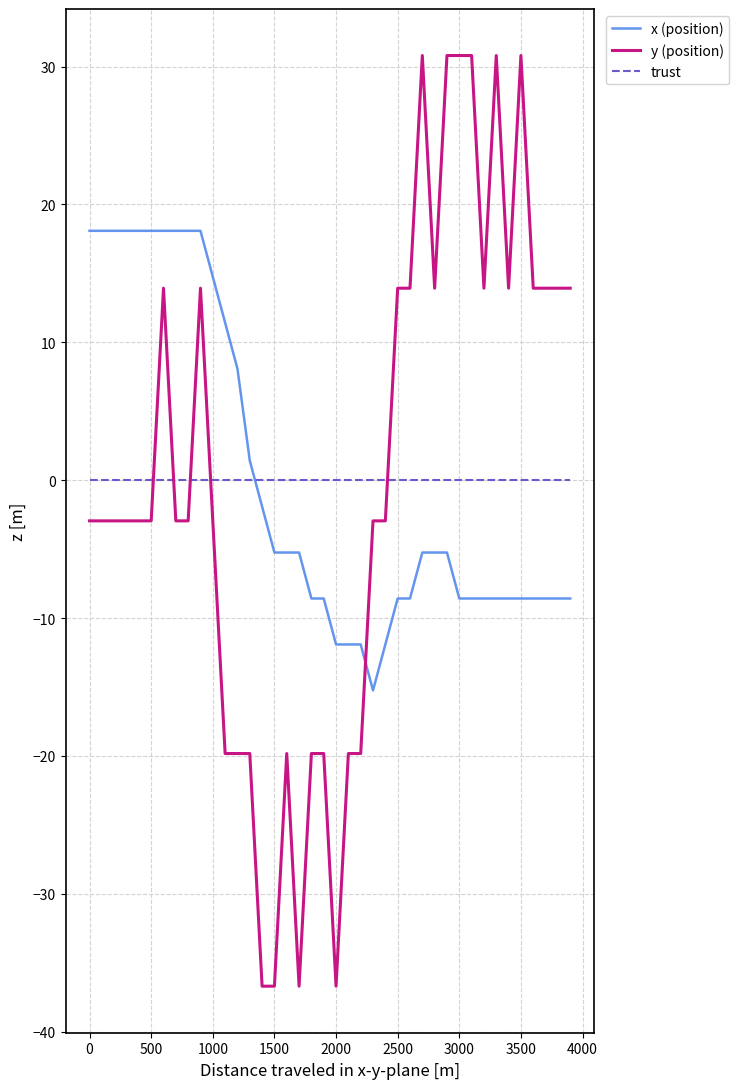

Which series has the widest spread of values?

y (position)